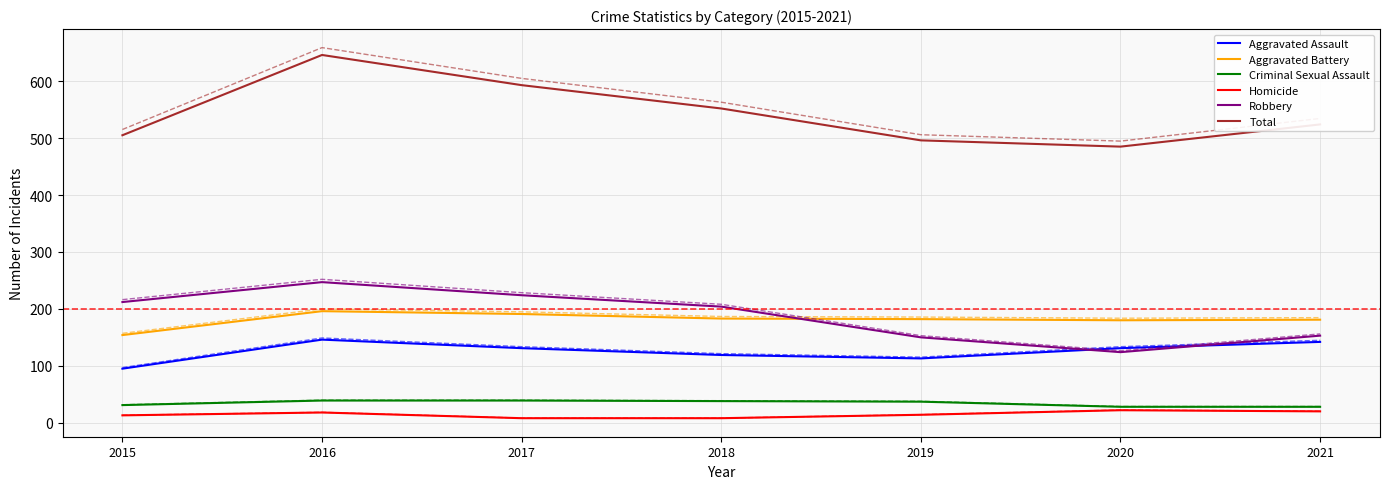

At which category does the chart reach its peak across all series?

2016